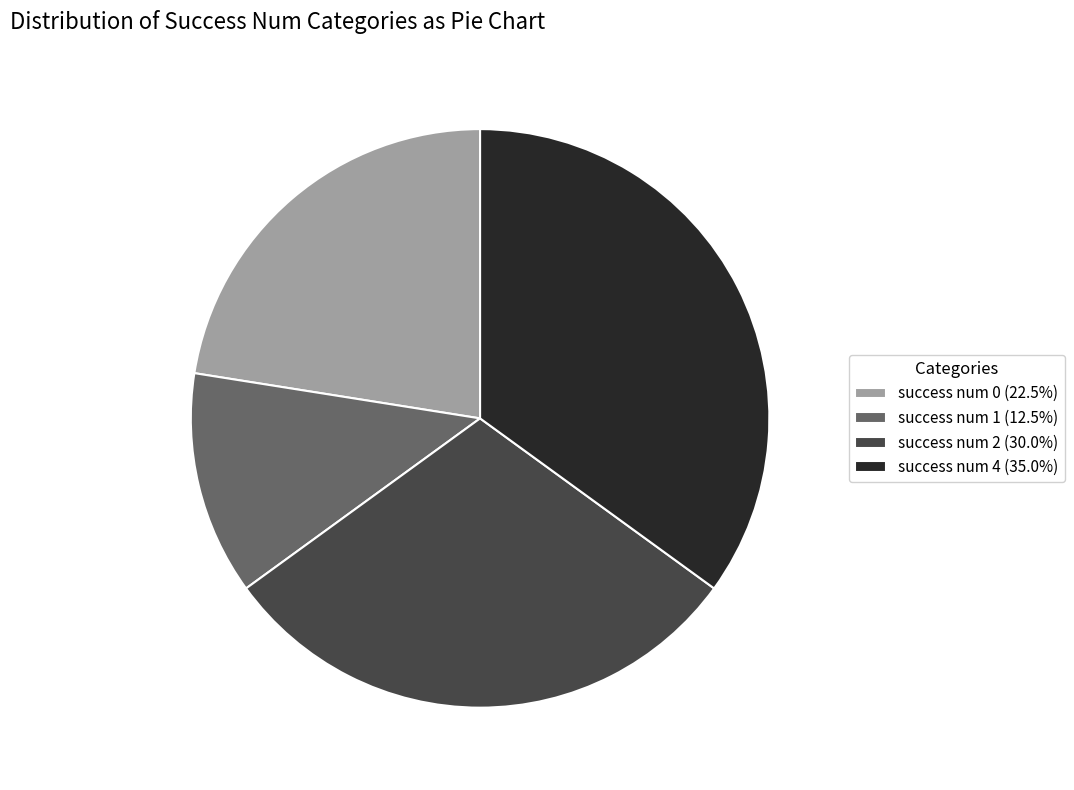

Is there a majority slice in this chart?

No